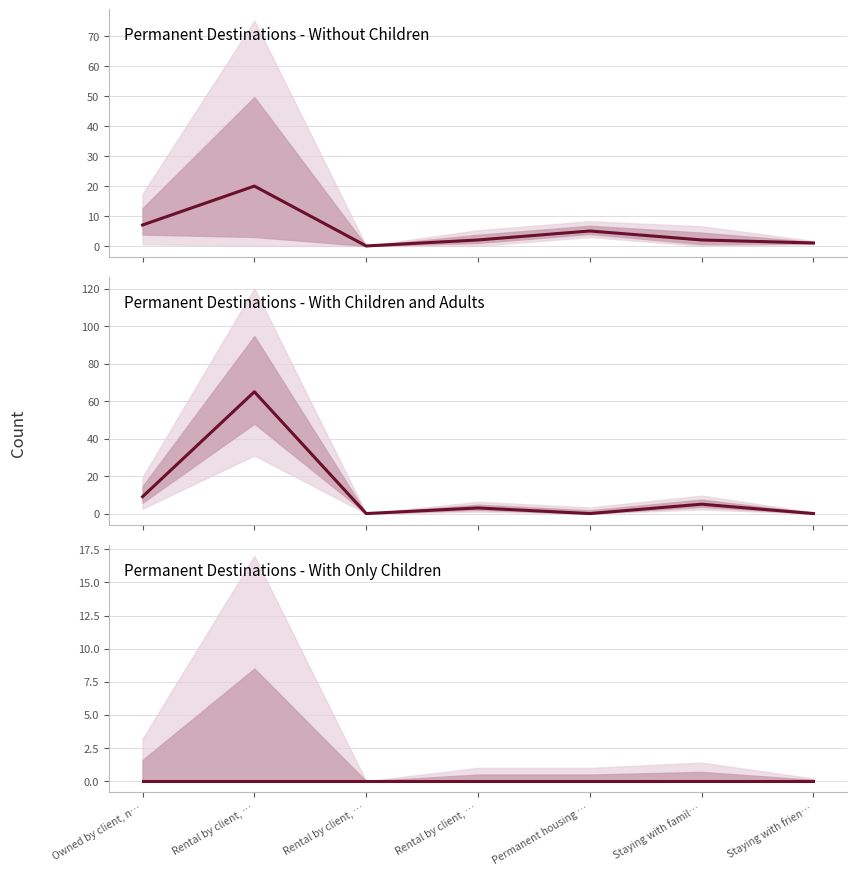

What is the total value across all series at Owned by client, n…?

16